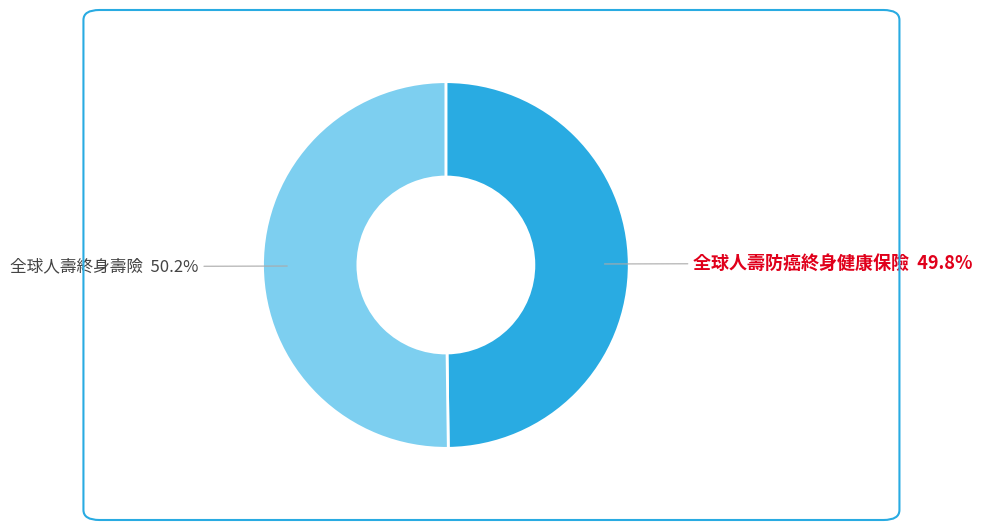

To the nearest percent, what percentage of the pie is 全球人壽終身壽險?

50%